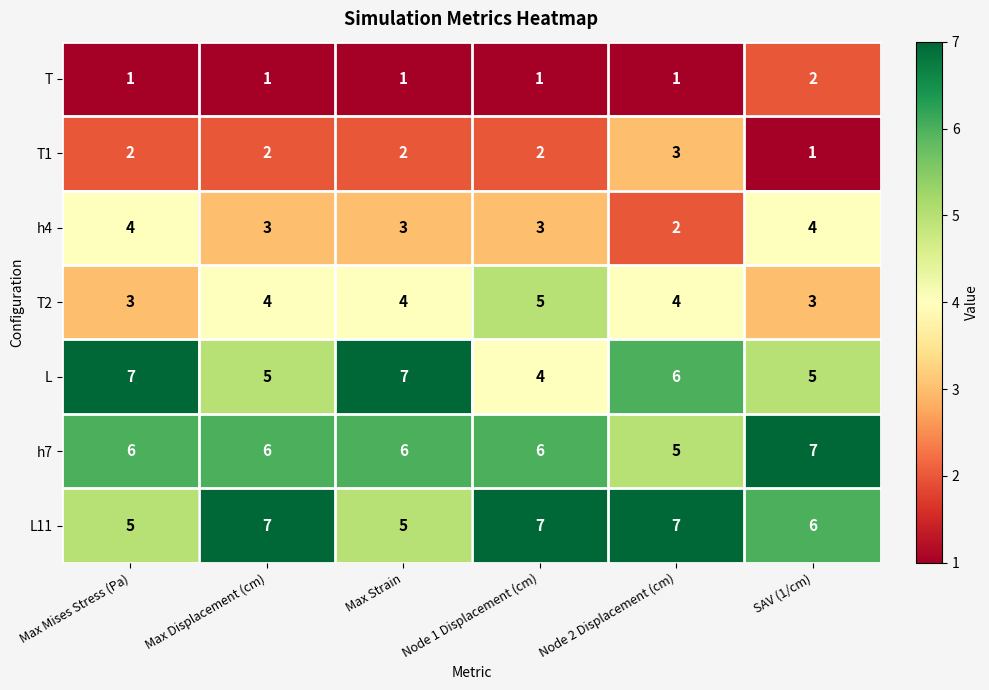

What value does the L series have at Node 2 Displacement (cm)?

6